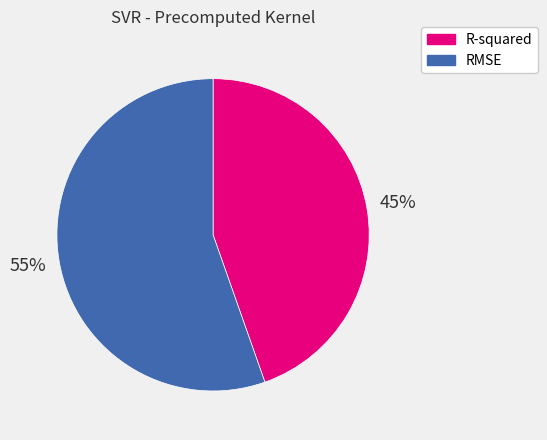

What is the ratio of the value at R-squared to the value at RMSE?

0.8